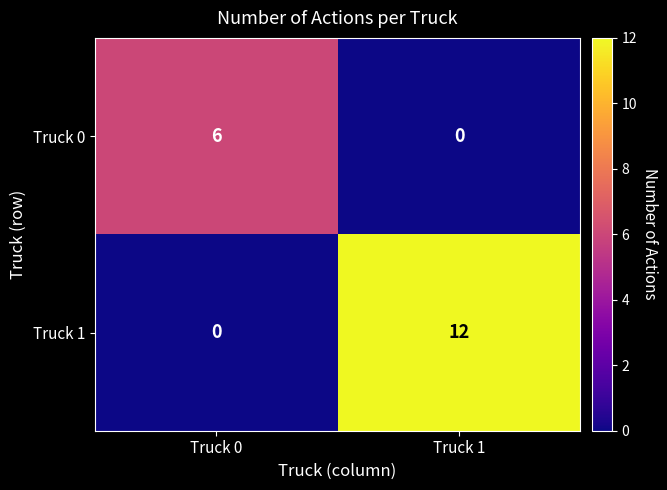

What is the approximate value of Truck 0 at Truck 0?

6